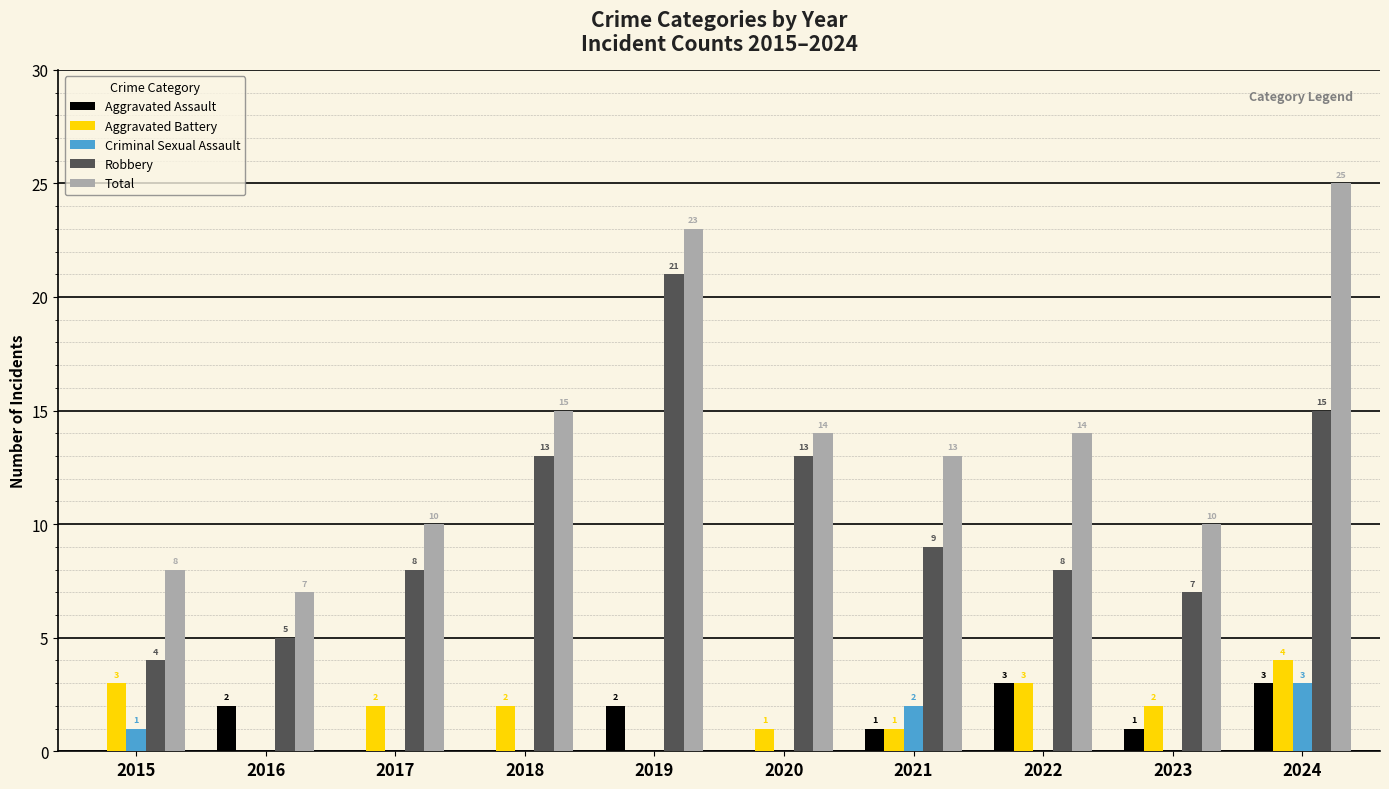

Which series changed the most between 2019 and 2020?

Total